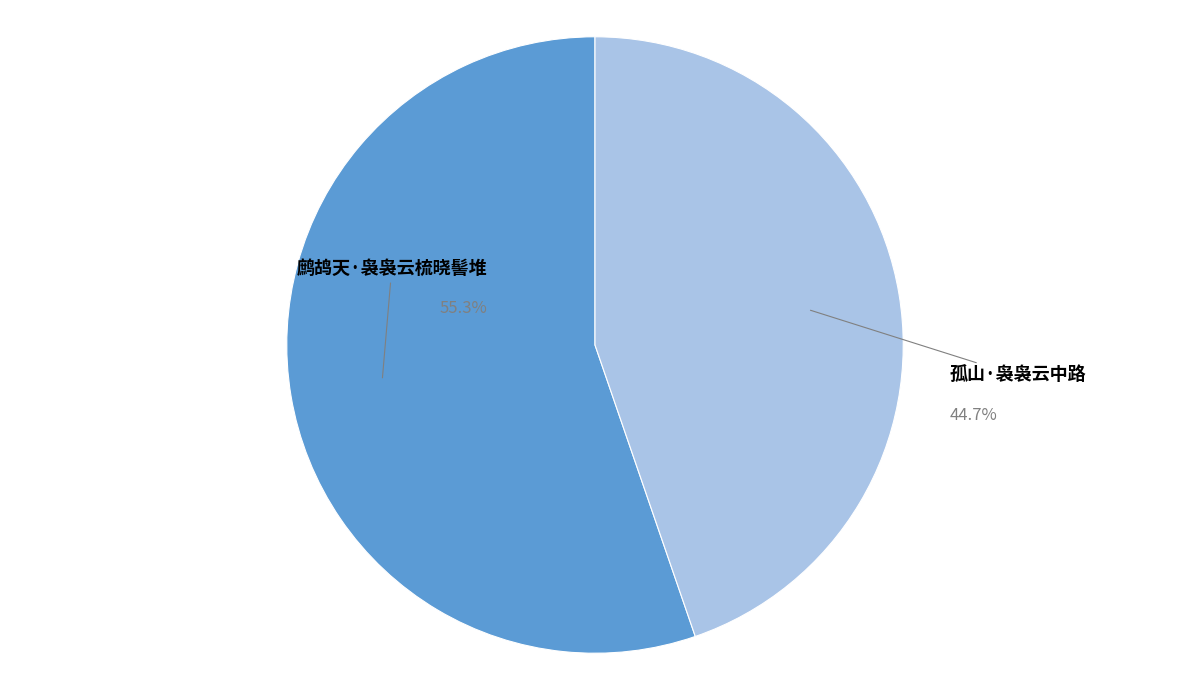

Which slice is the smallest?

孤山·袅袅云中路